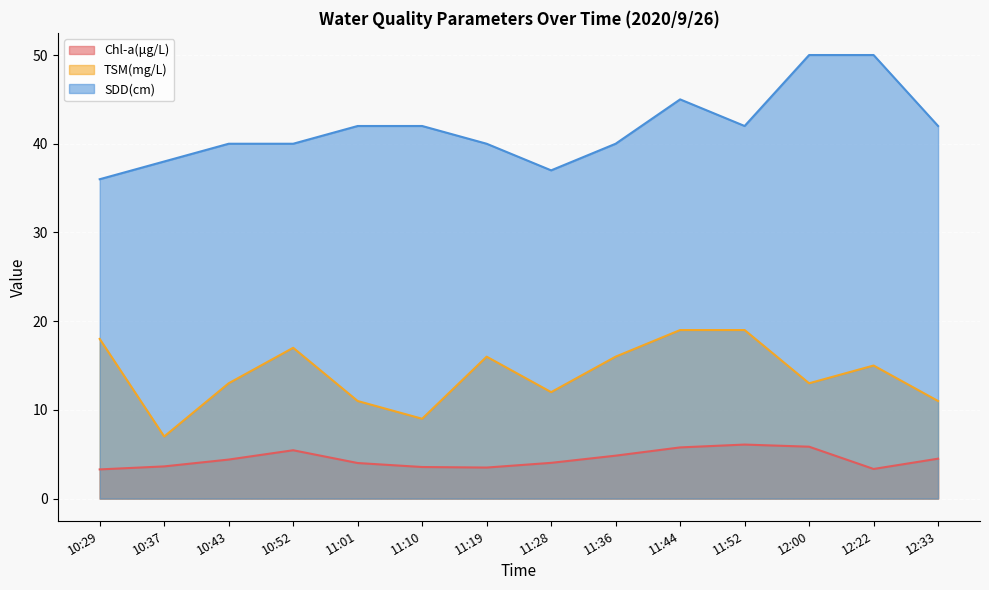

Rank the series by their average value, from lowest to highest.

Chl-a(μg/L), TSM(mg/L), SDD(cm)